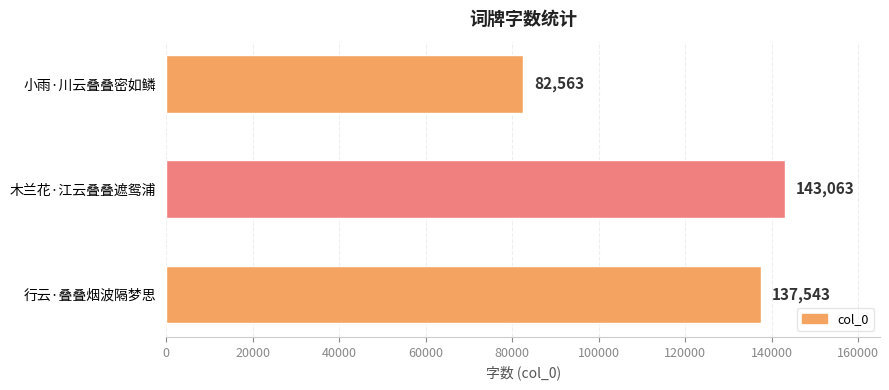

What is the difference between the maximum and minimum values?

60500